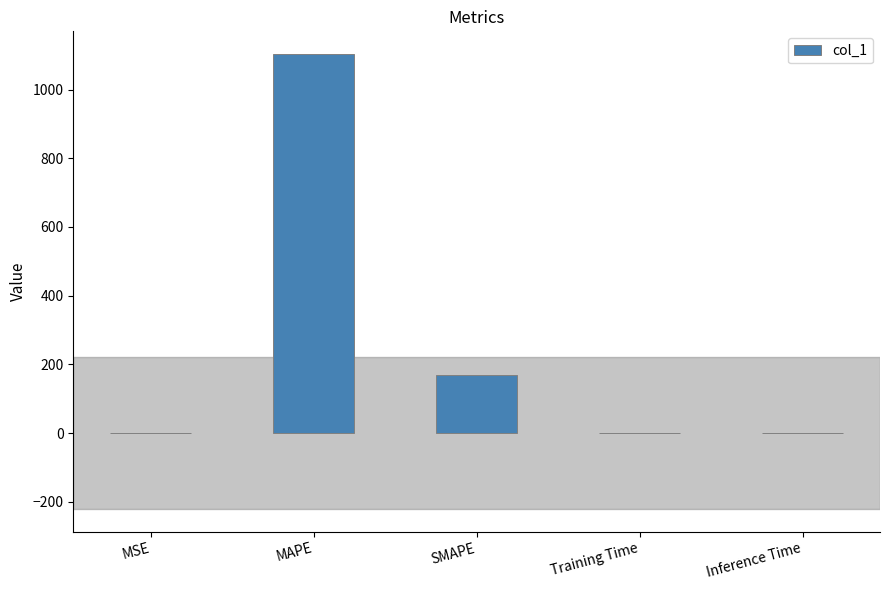

Are the bars horizontal?

No